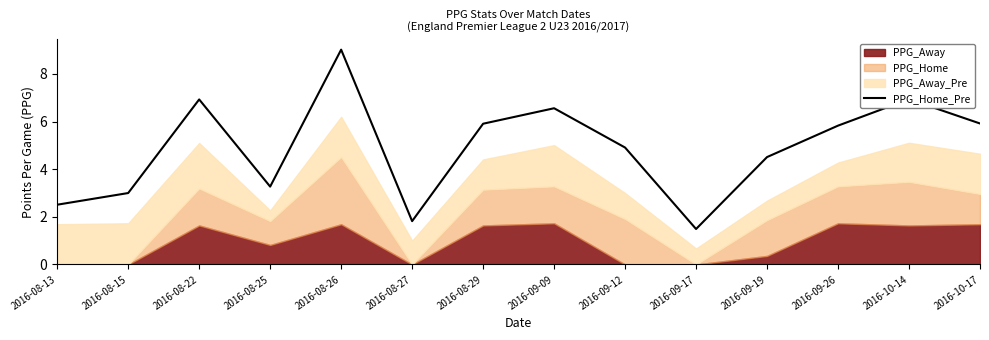

At which category does the chart reach its peak across all series?

2016-08-26